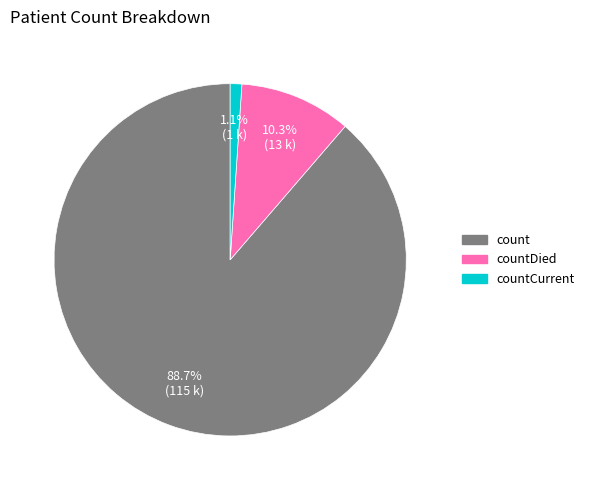

Is there a majority slice in this chart?

Yes